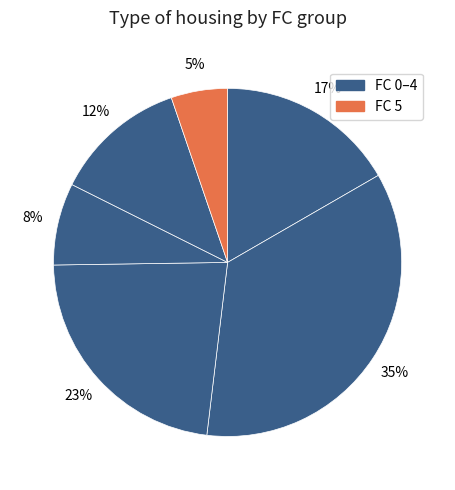

Is there a majority slice in this chart?

No